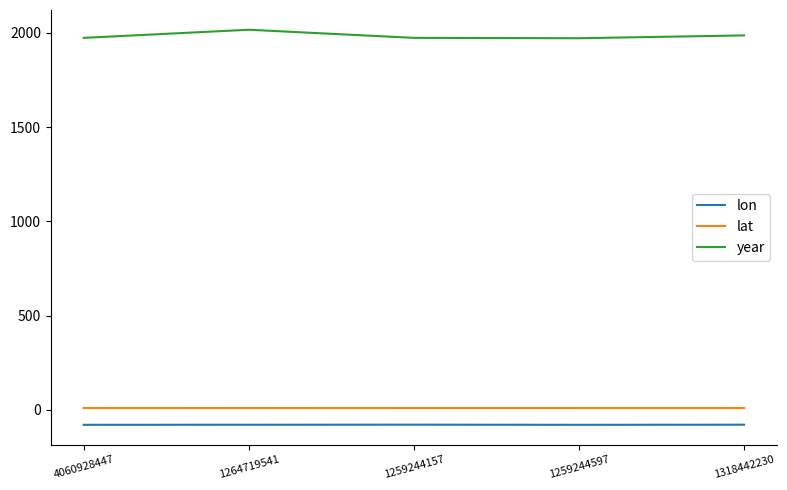

True or false: lon and year cross at least once.

False